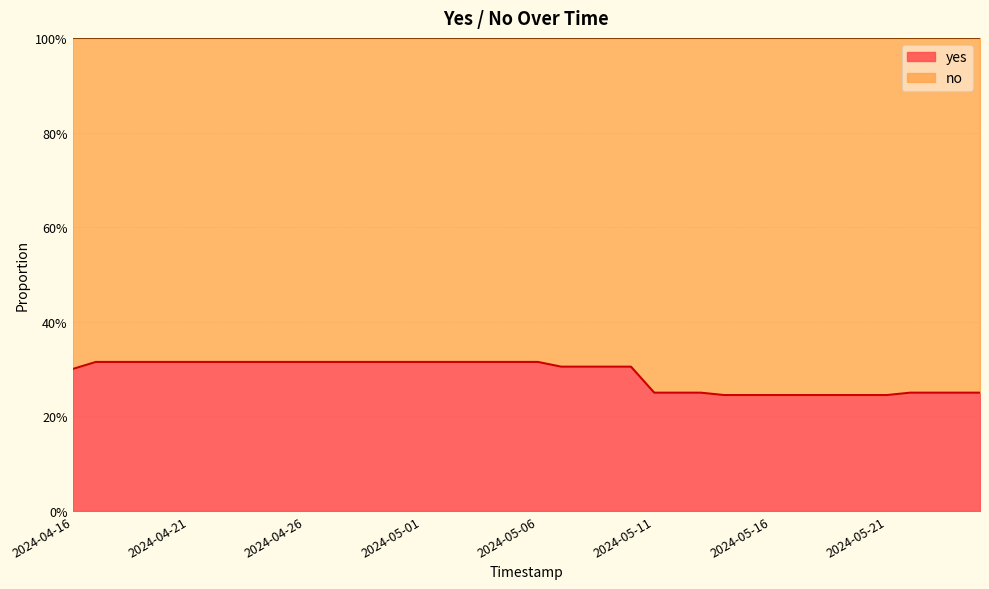

What is the greatest value displayed?

0.3